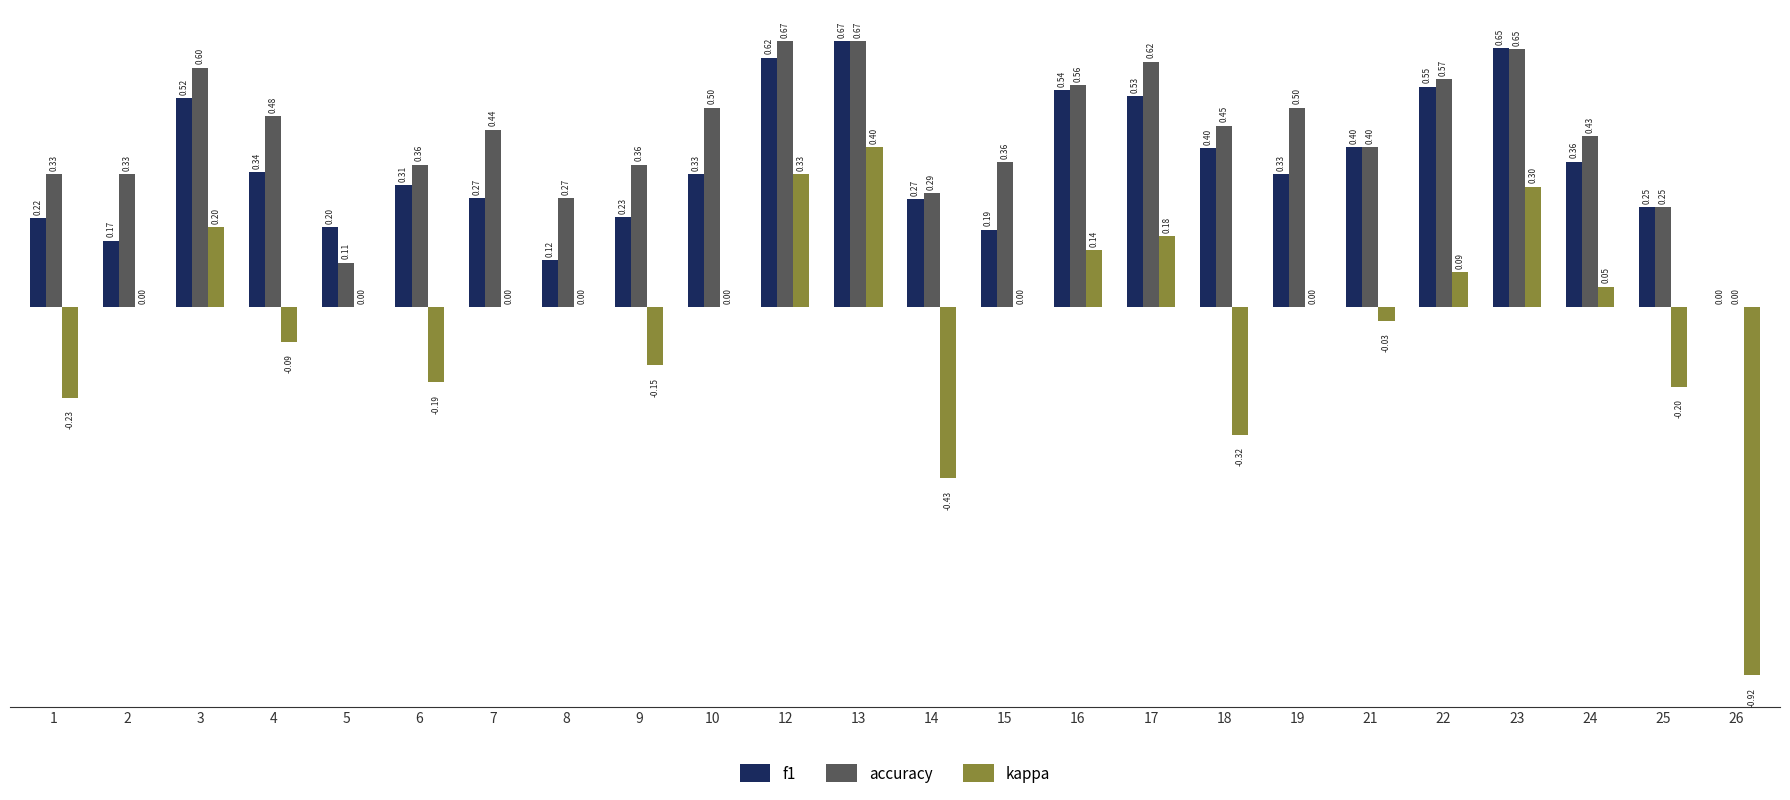

What is the total value across all series at 25?

0.3